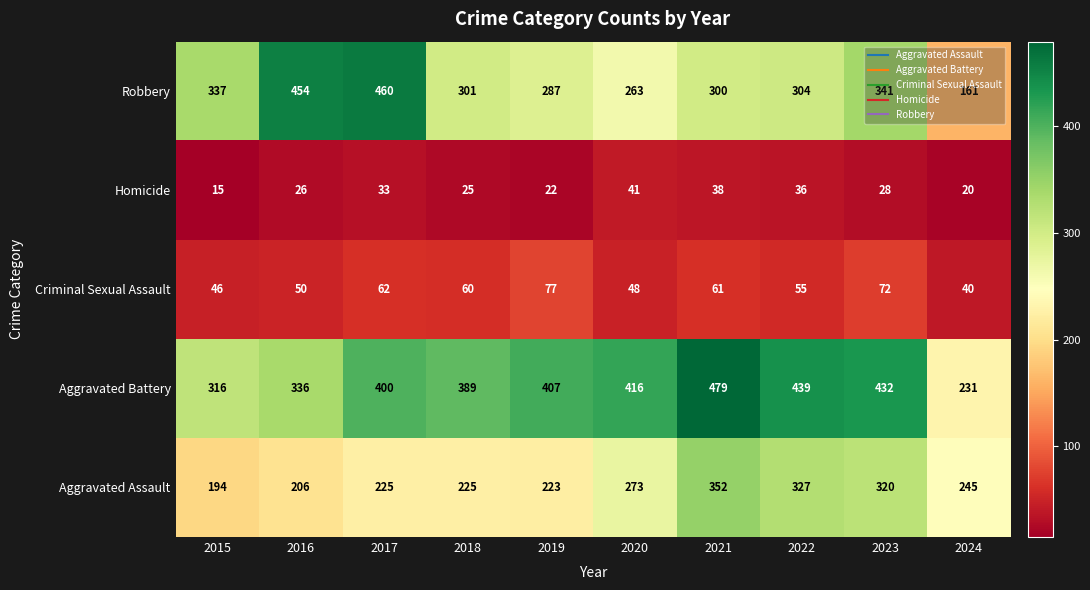

Which category has the highest value across all series?

2021